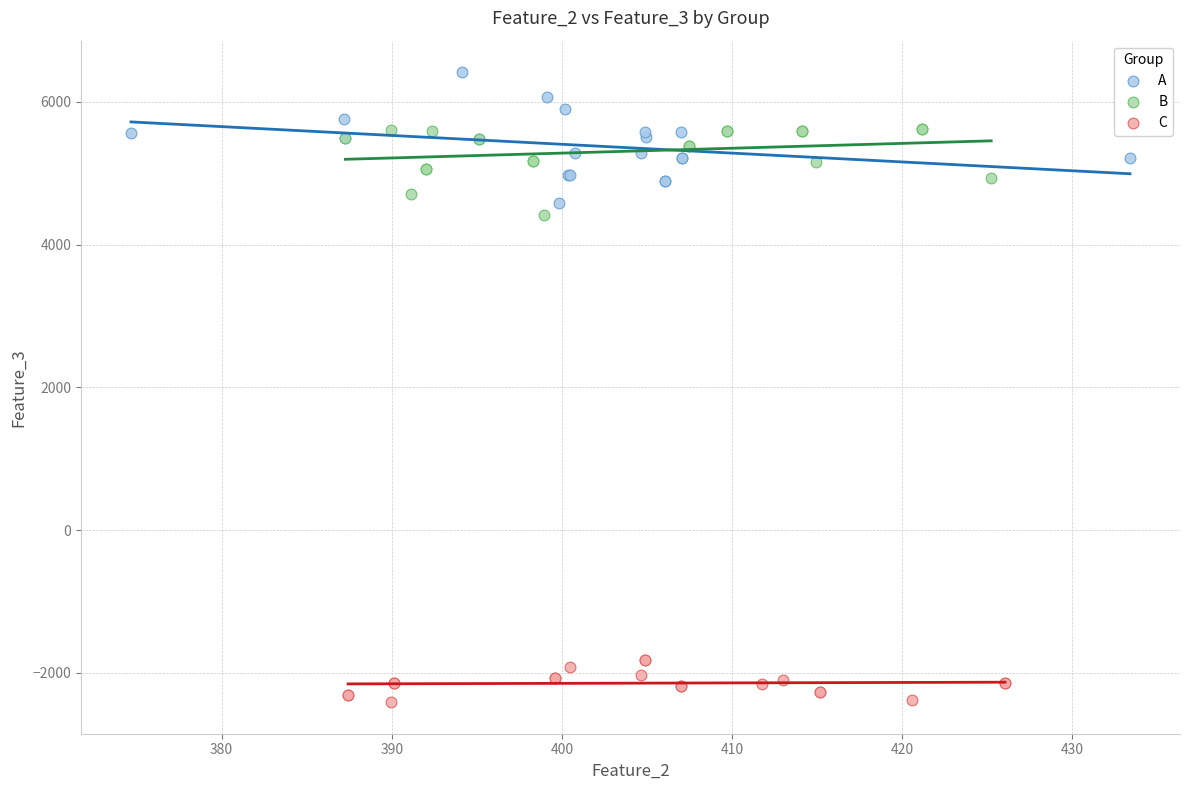

Which series reaches the maximum Y coordinate?

A